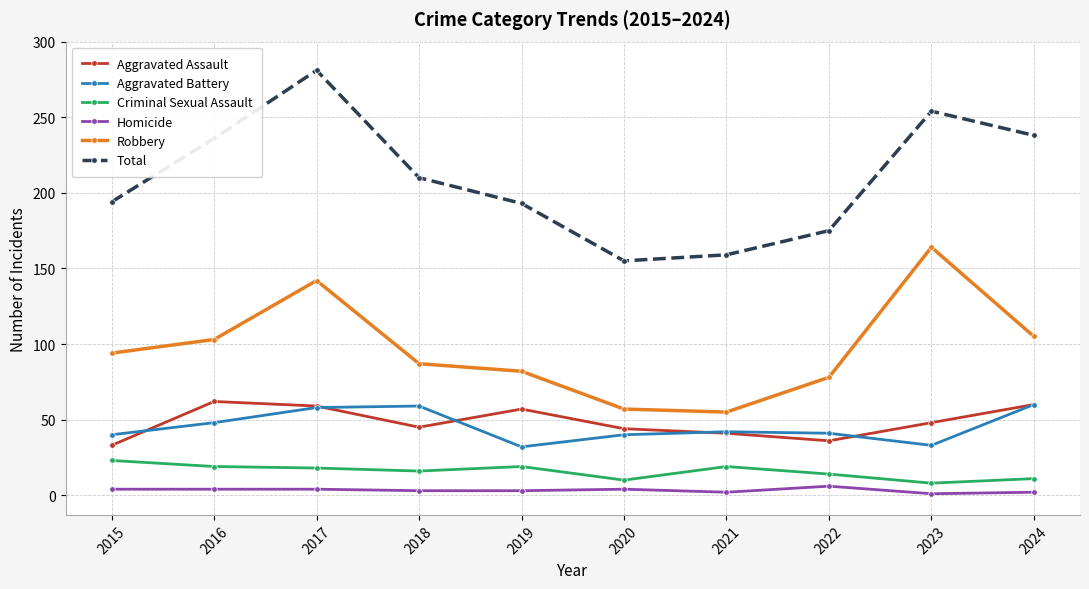

What is the difference between the maximum and second lowest values in the Criminal Sexual Assault series?

13